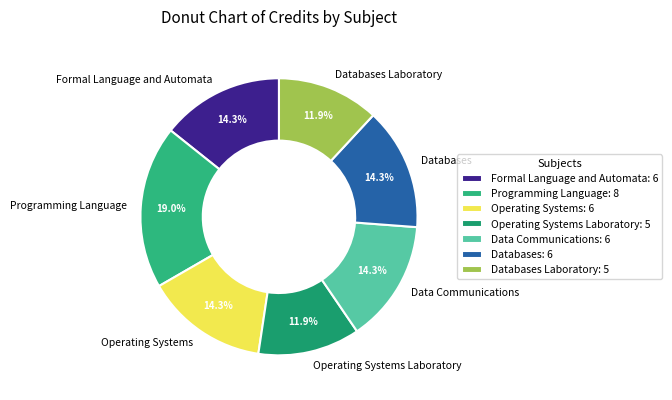

How many segments does this pie chart have?

7